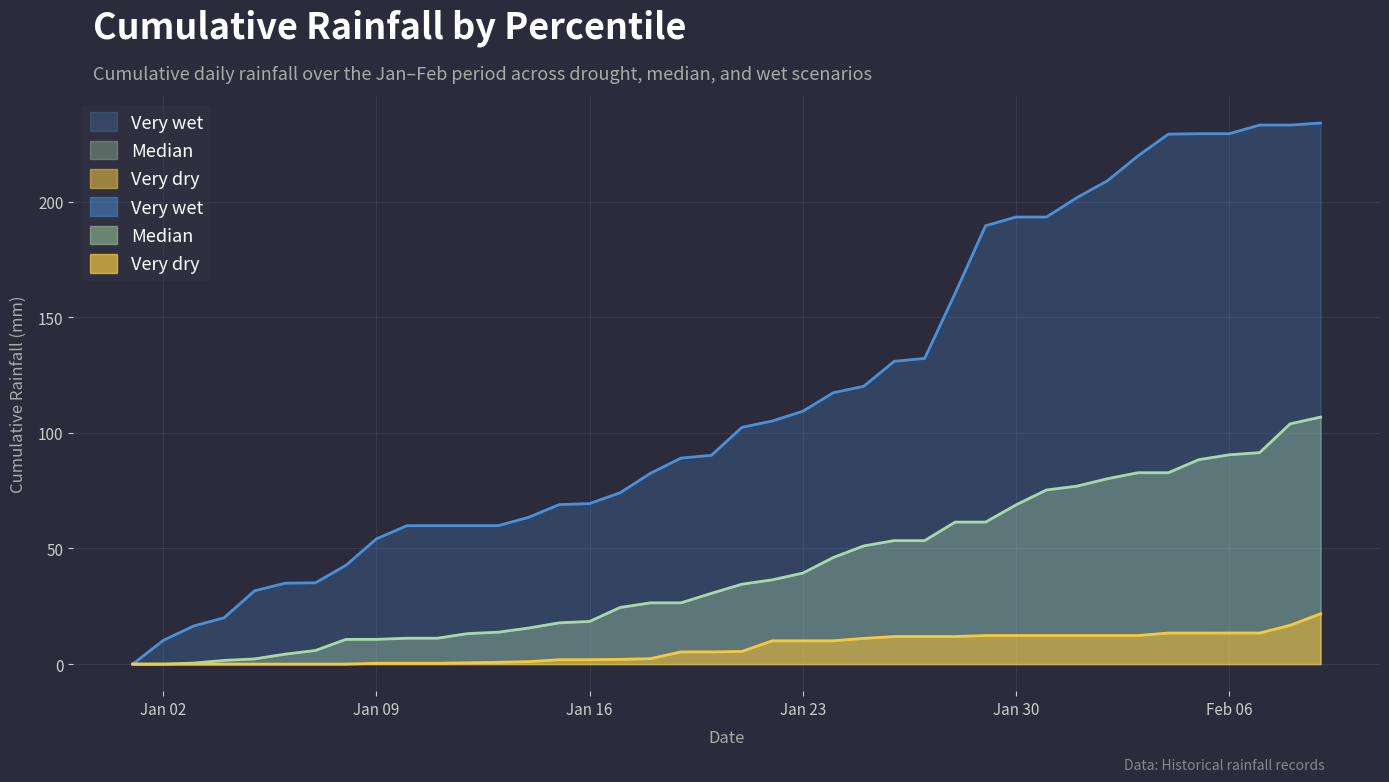

What is the label of the 17th point from the left?

1900-01-17